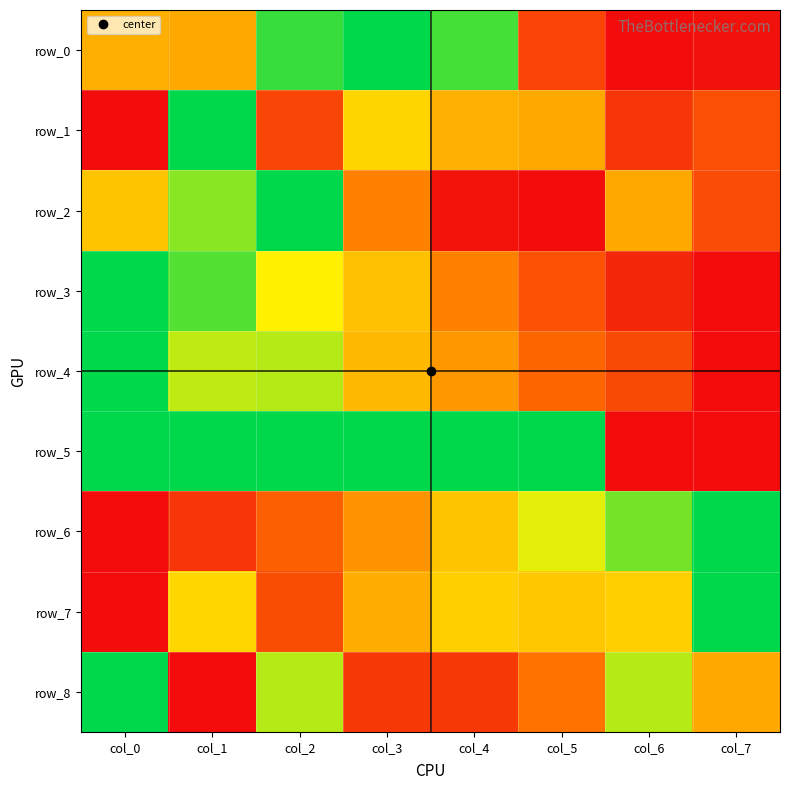

Which label corresponds to the largest value in the chart?

col_3